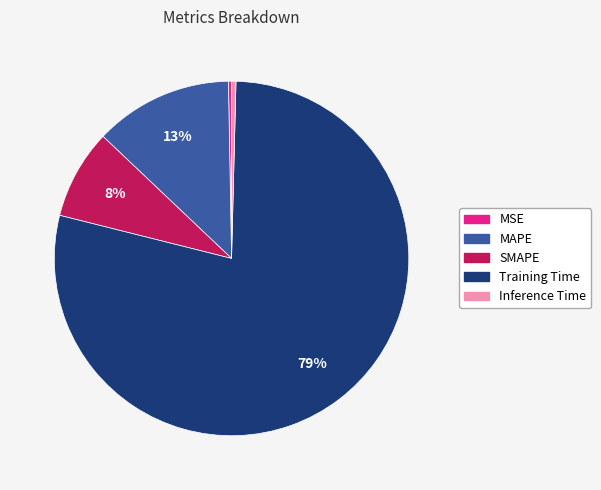

How many slices are in this pie chart?

5